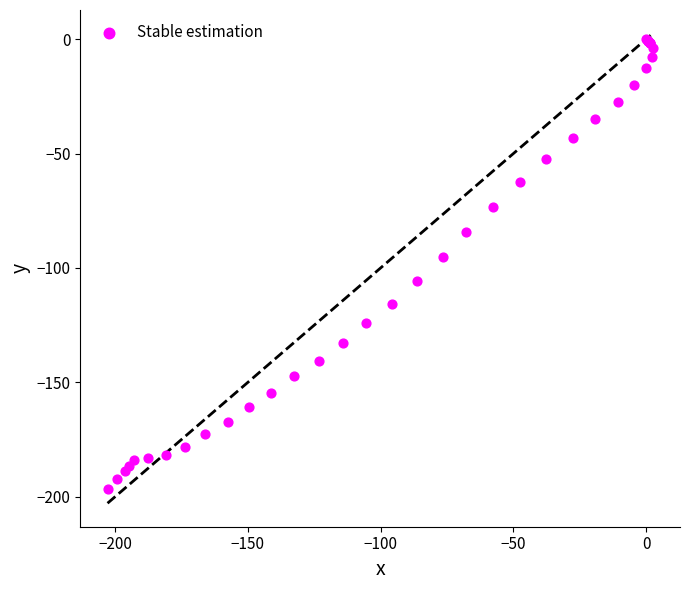

What Y value in the scatter plot is closest to -98?

-95.4